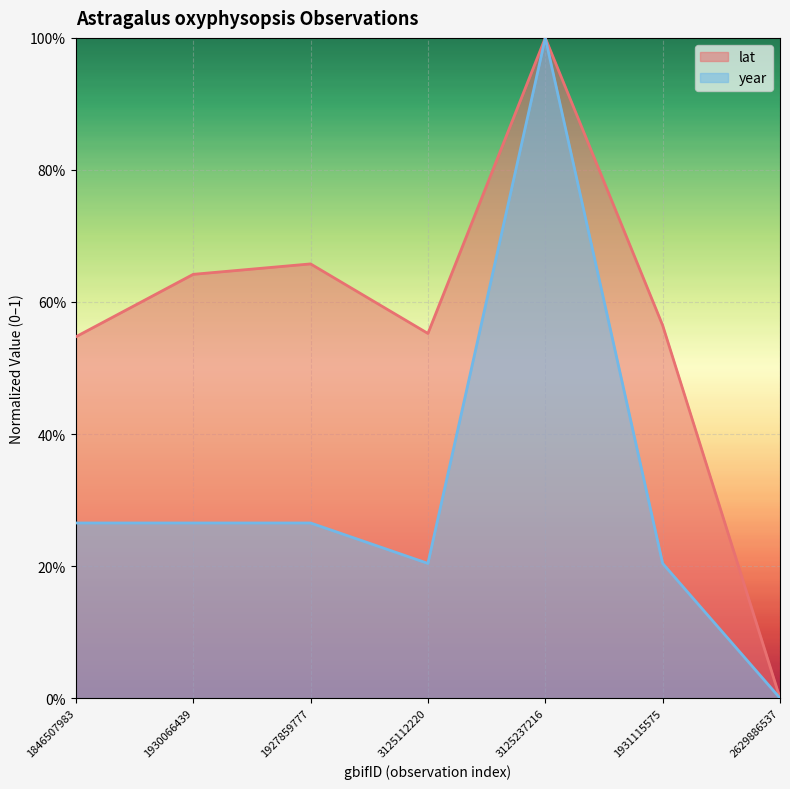

How many times do lat and year cross each other?

2